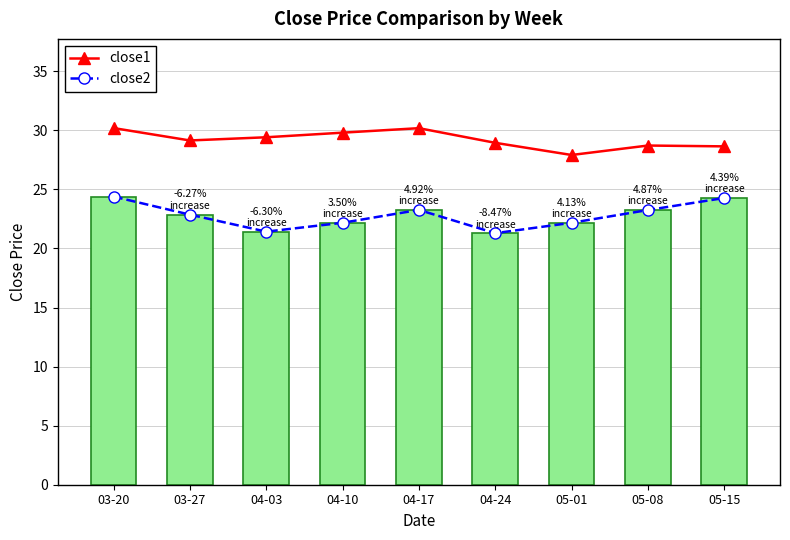

What is the spread (max minus min) of values at 03-27?

6.3